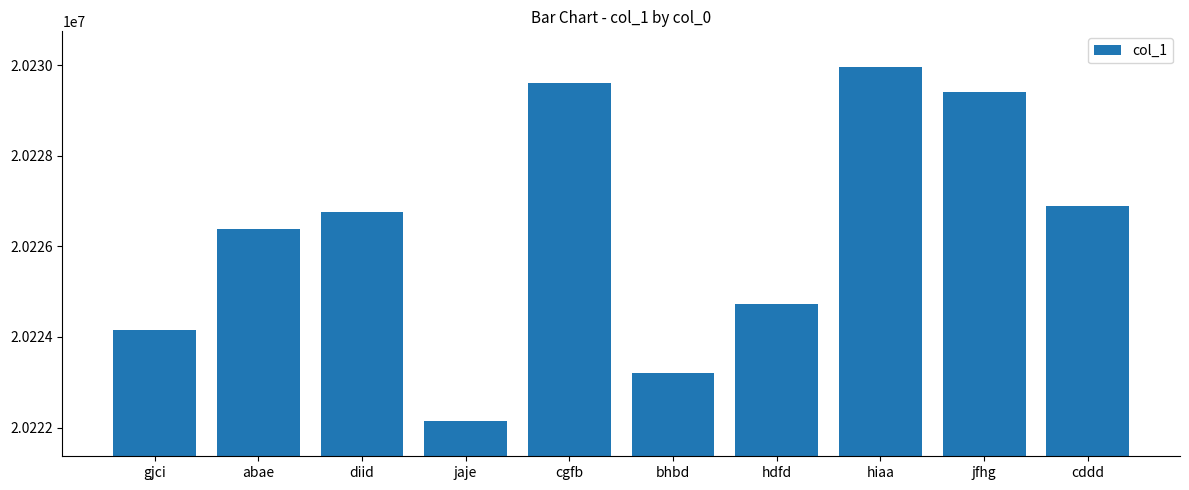

What is the label of the 7th bar from the right?

jaje